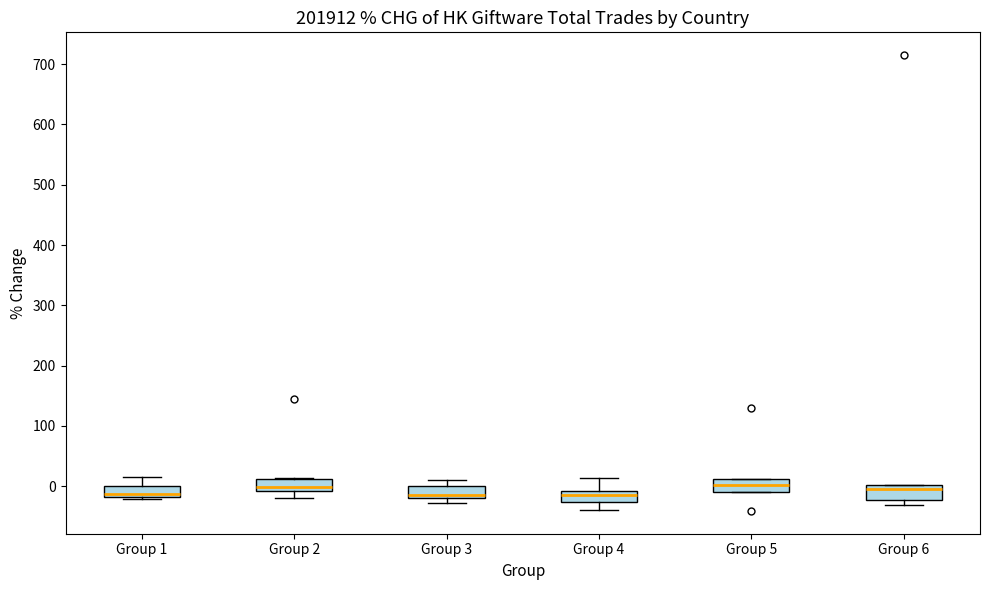

Where does the median line of the box for Group 2 sit on the y-axis? The values are not printed on the chart, so give them approximately, as read against the axis.

0